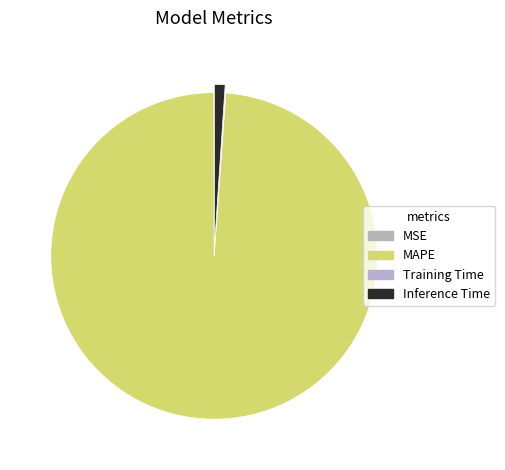

What percentage is the Inference Time slice, to the nearest percent?

1%